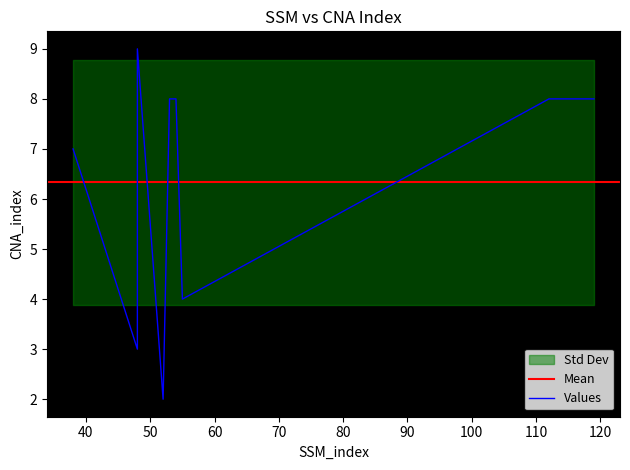

How many values are below 8?

4